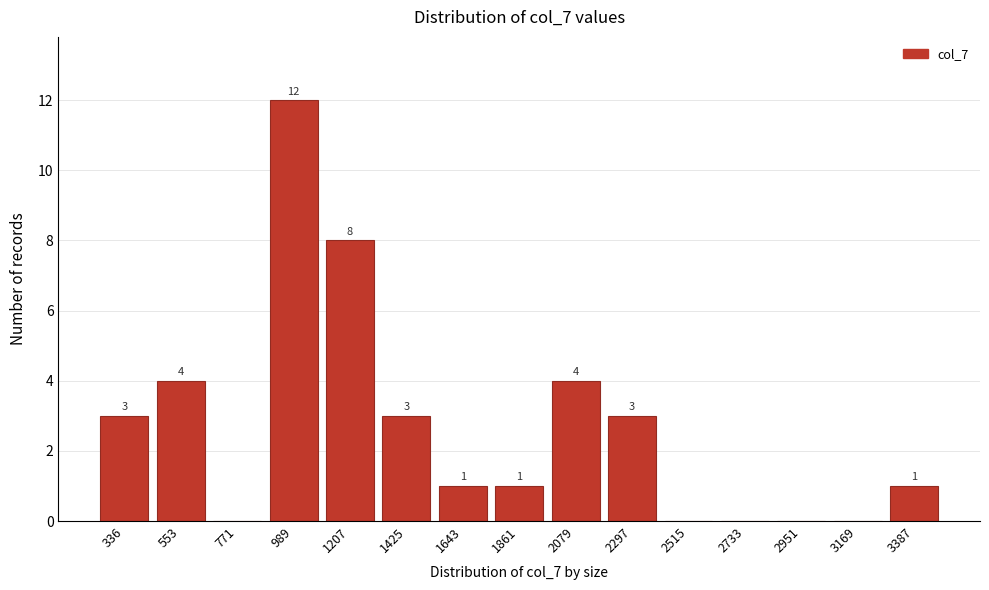

Reading left to right, extract all data points from this chart.

336=3	553=4	771=0	989=12	1207=8	1425=3	1643=1	1861=1	2079=4	2297=3	2515=0	2733=0	2951=0	3169=0	3387=1